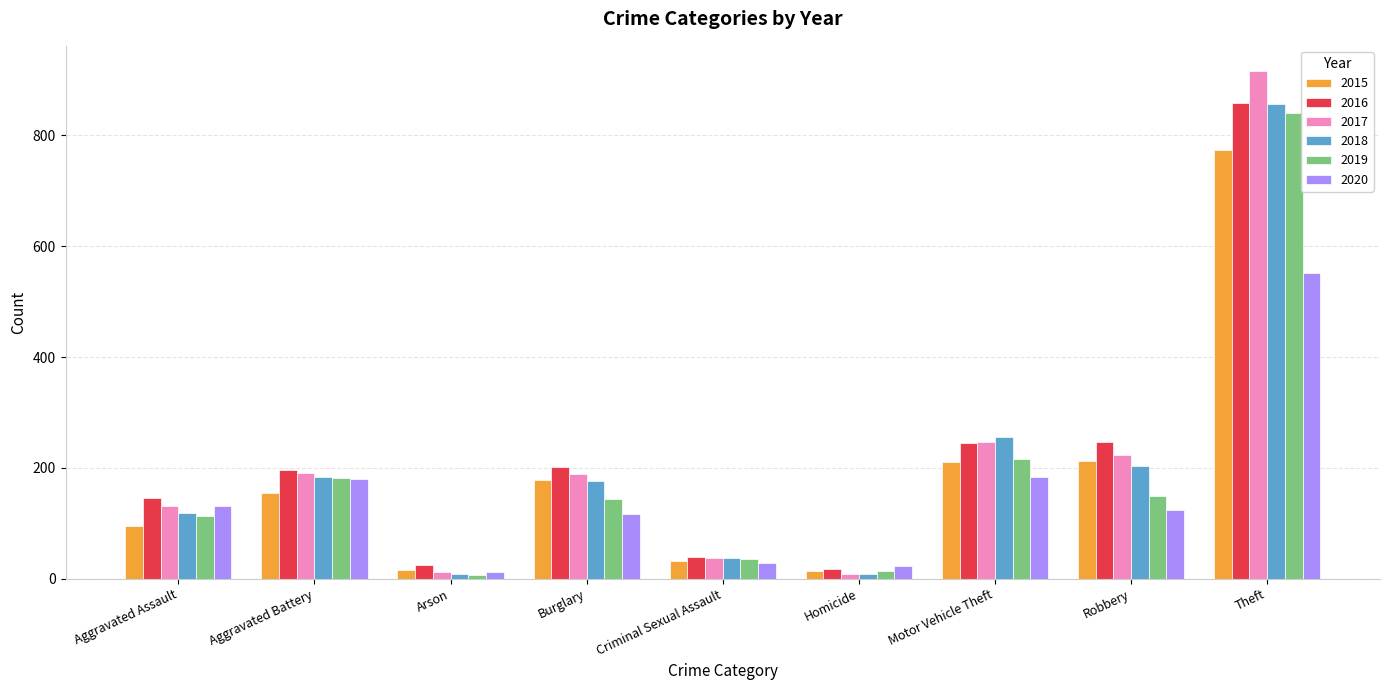

What is the label of the 3rd bar from the left?

Arson